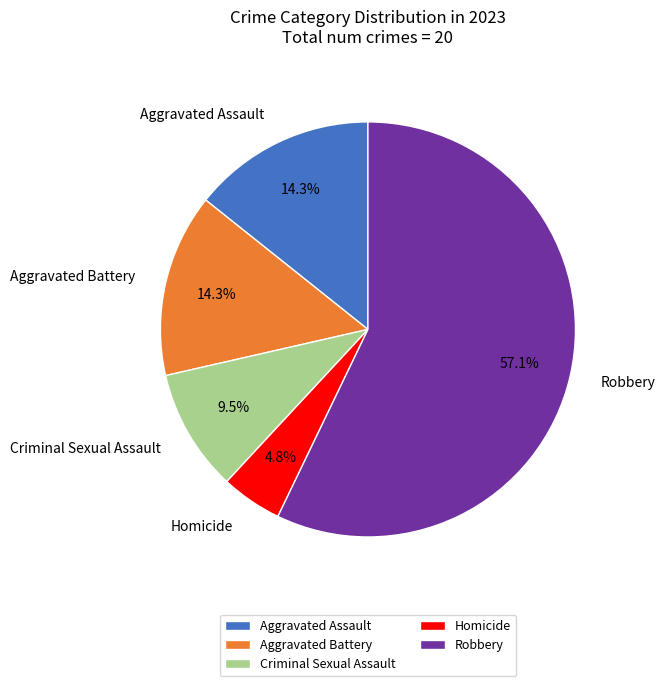

To the nearest percent, what is the average slice percentage?

20%